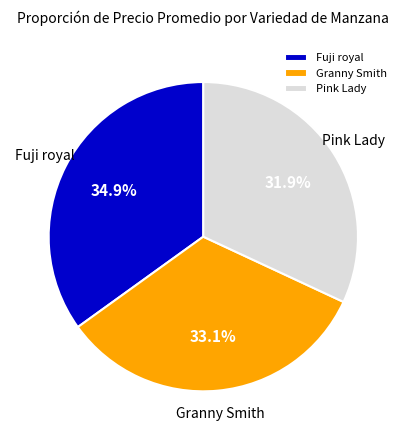

How many slices are in this pie chart?

3